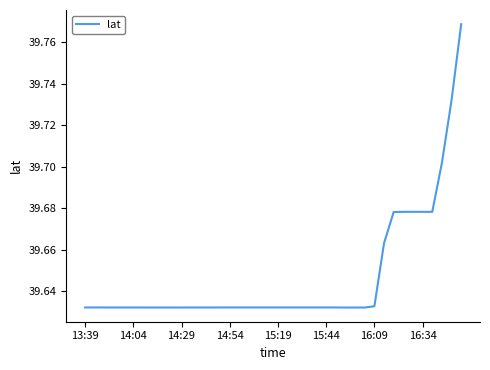

Reading left to right, what are all the values shown in this chart?

39.6	39.6	39.6	39.6	39.6	39.6	39.6	39.6	39.6	39.6	39.6	39.6	39.6	39.6	39.6	39.6	39.6	39.6	39.6	39.6	39.6	39.6	39.6	39.6	39.6	39.6	39.6	39.6	39.6	39.6	39.6	39.7	39.7	39.7	39.7	39.7	39.7	39.7	39.7	39.8